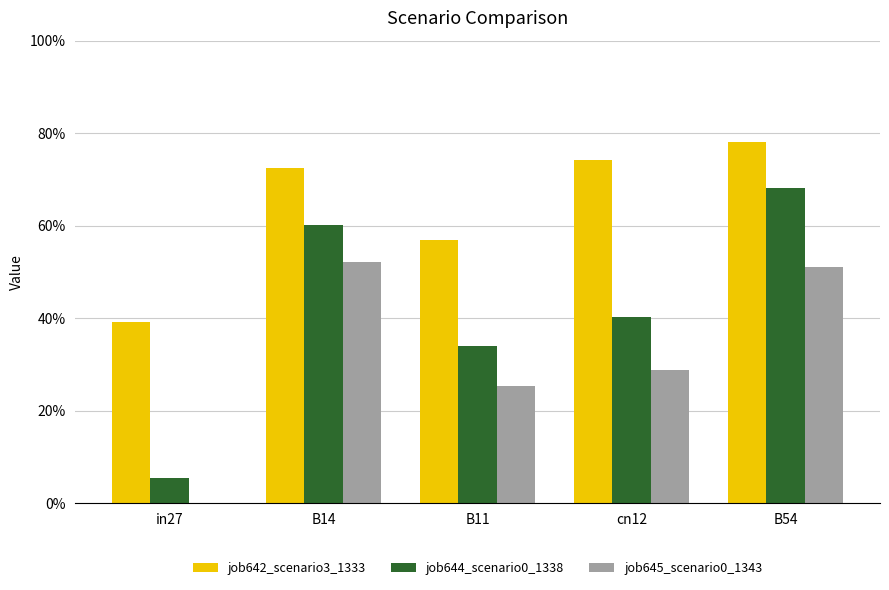

What position from the left is B14?

2